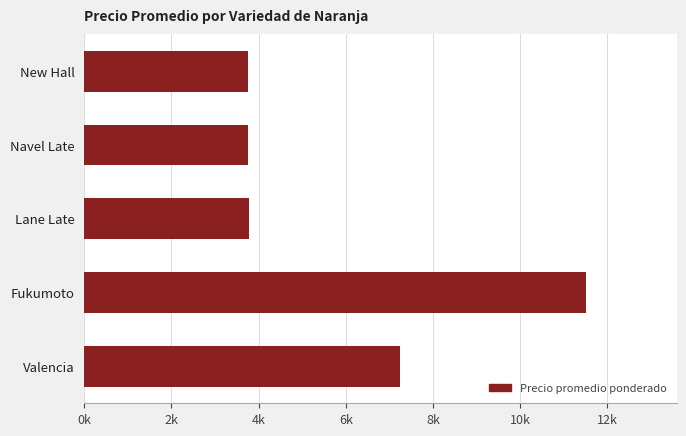

Are the bars horizontal?

Yes